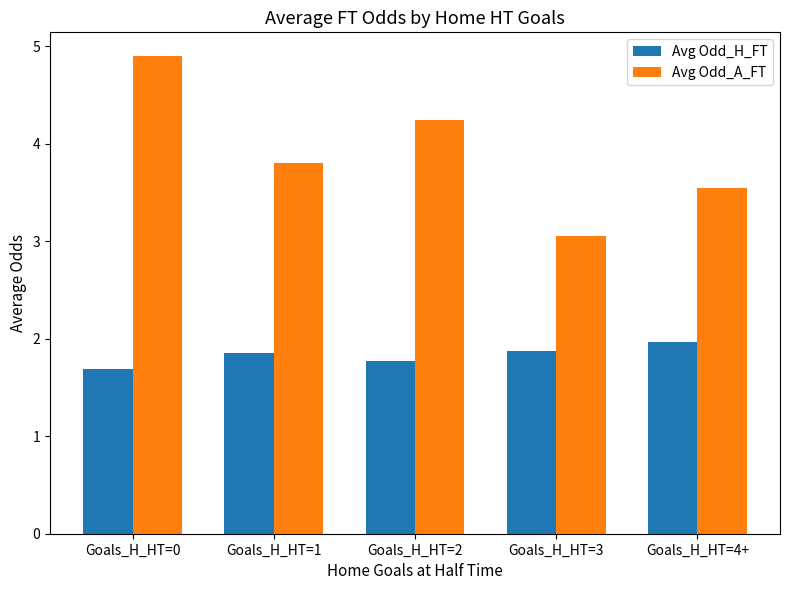

What value does the Avg Odd_A_FT series have at Goals_H_HT=0?

4.9